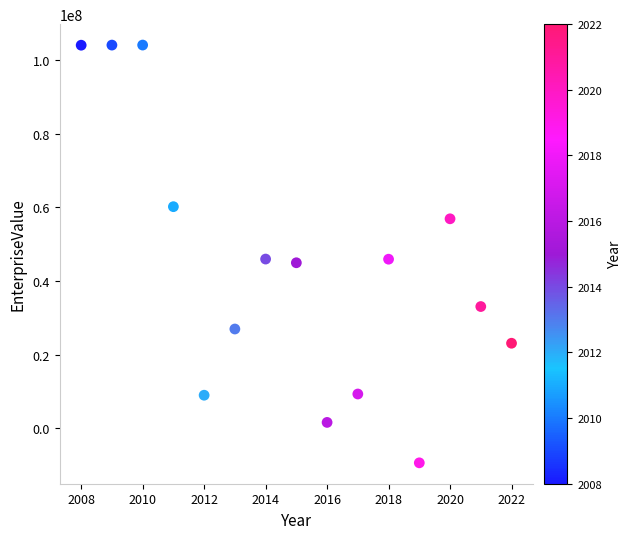

What is the range of X values (max minus min)?

14.0